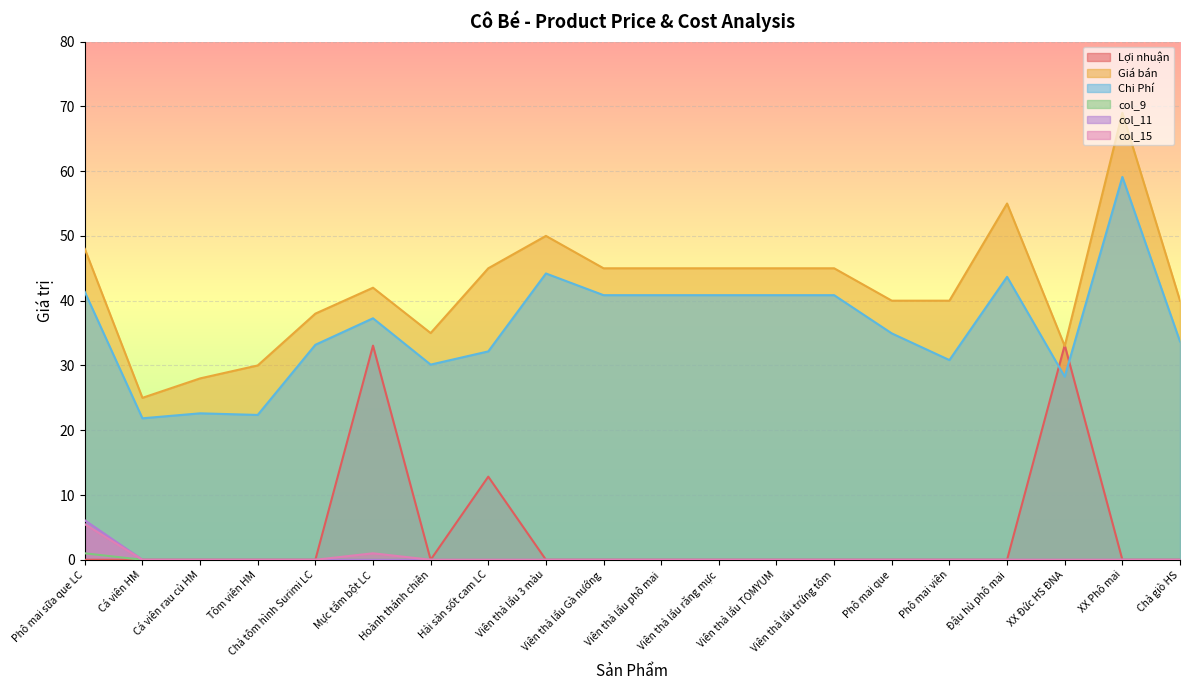

How many values in the Chi Phí series exceed 37?

10